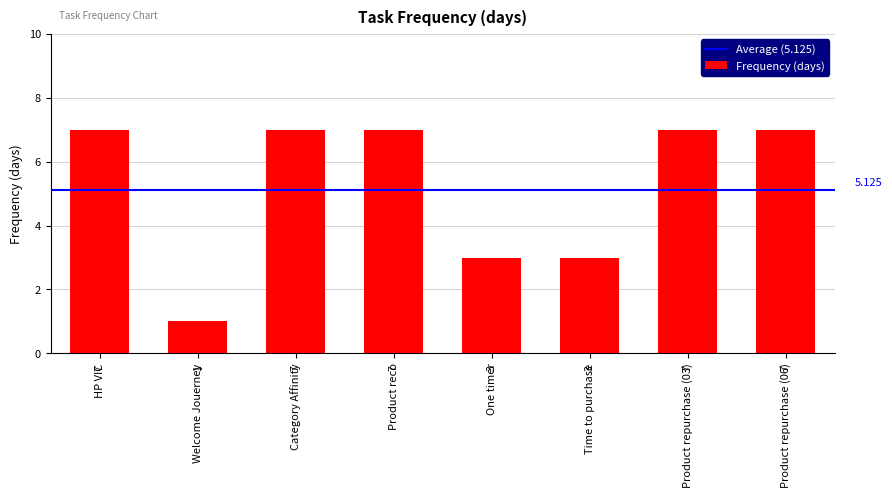

How many values are between 3 and 7?

7